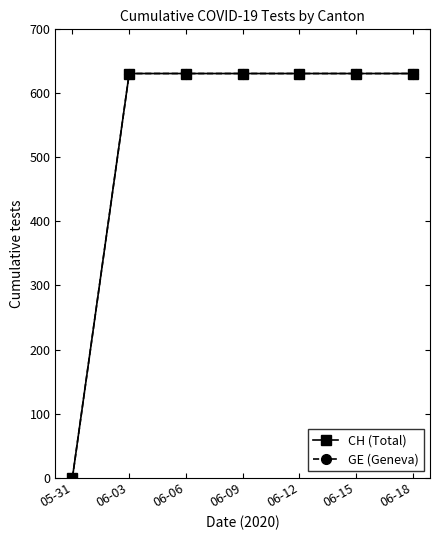

Is it true that GE (Geneva) equals 309 at 06-15?

False